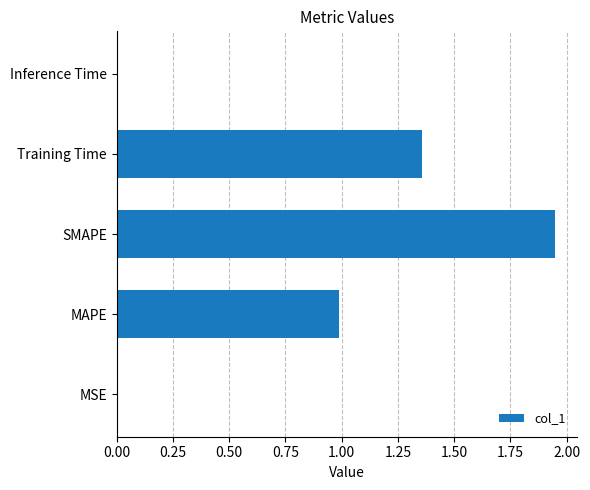

Between Training Time and MAPE, which is larger?

Training Time